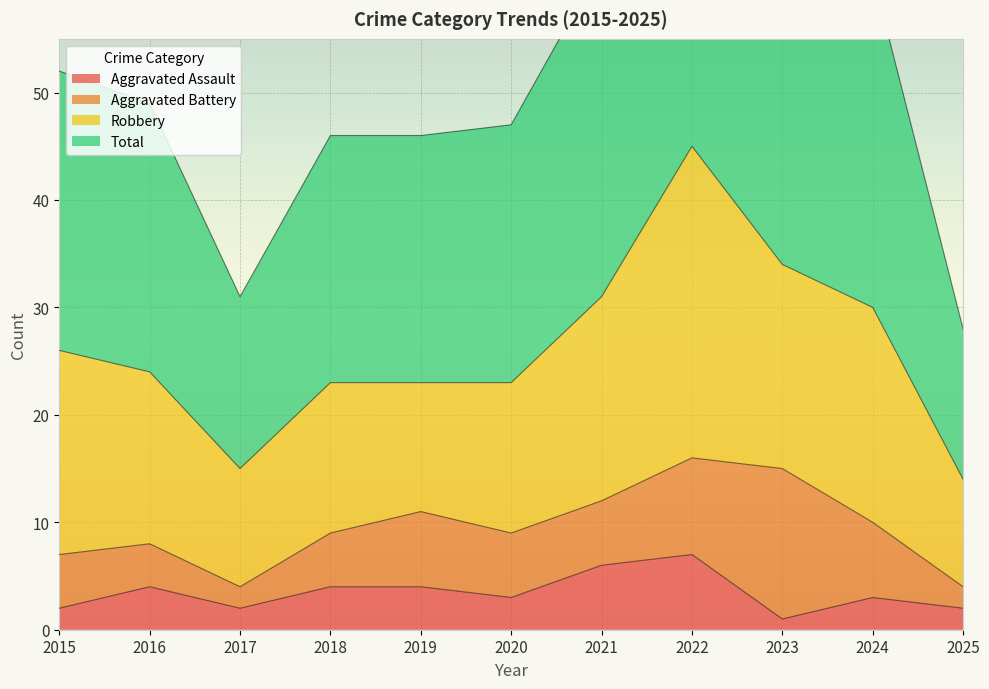

What is the sum of the Total values at 2015 and 2025?

80